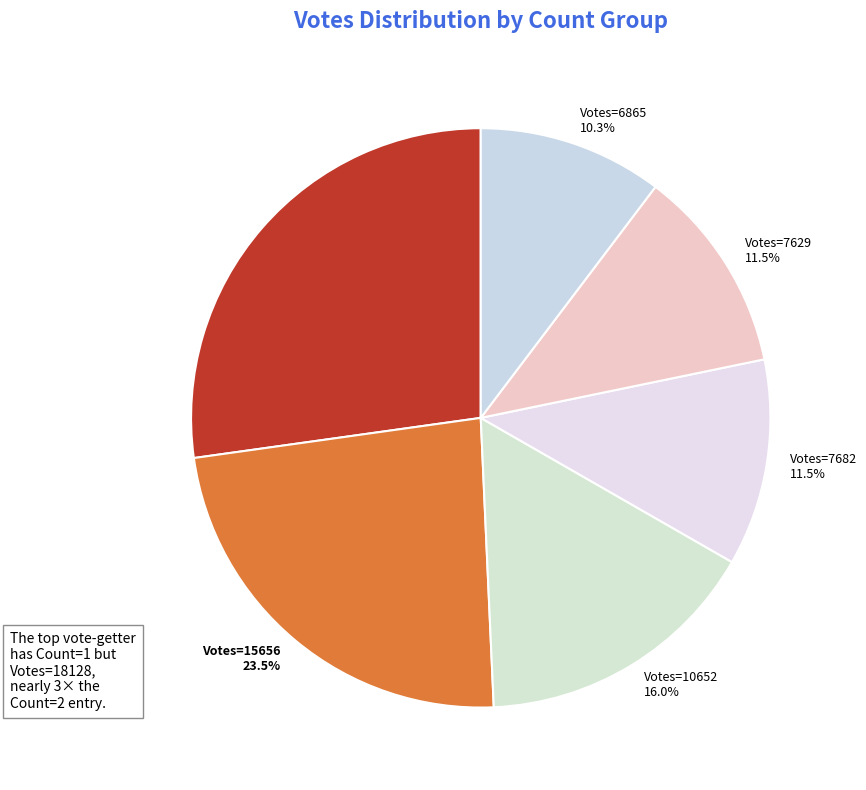

What percentage do Votes=18128 27.2% and Votes=7682 11.5% together represent?

38.7%